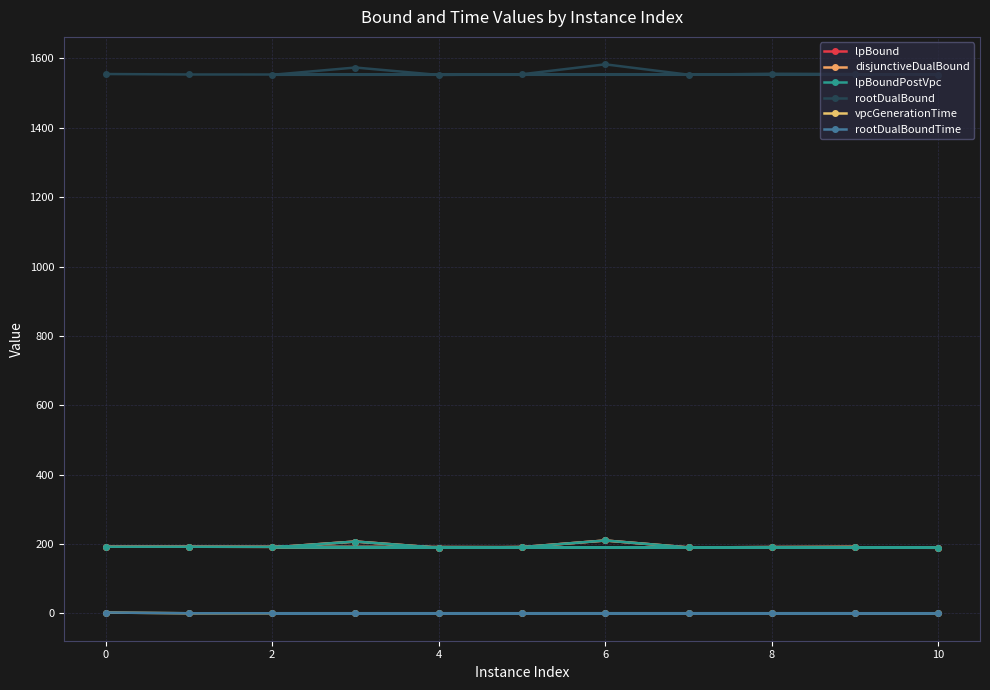

True or false: vpcGenerationTime and rootDualBound cross at least once.

False